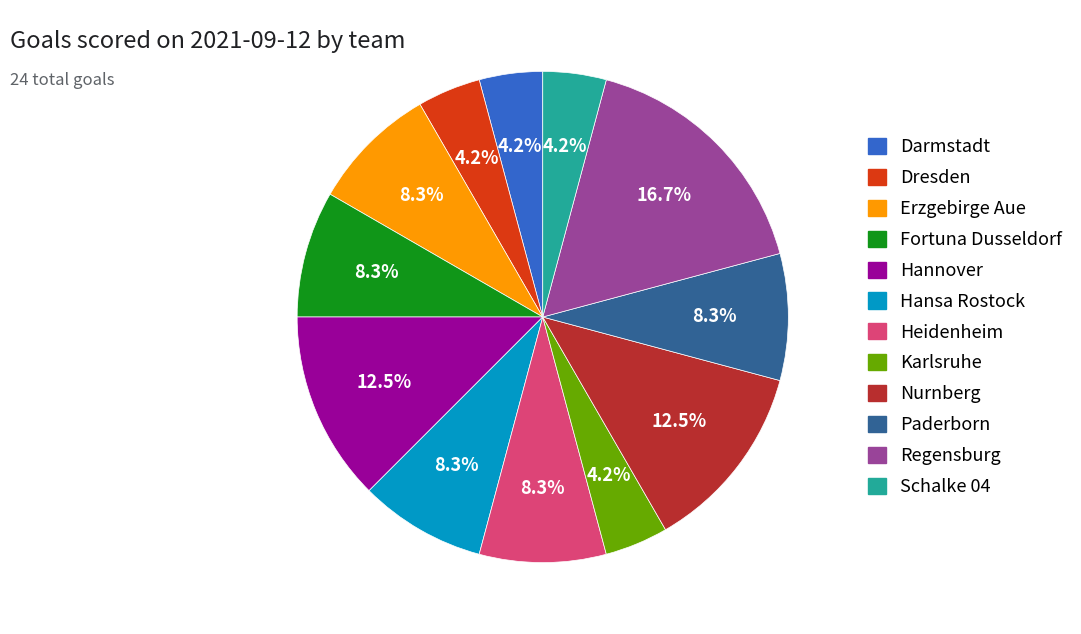

Does any single category account for the majority?

No